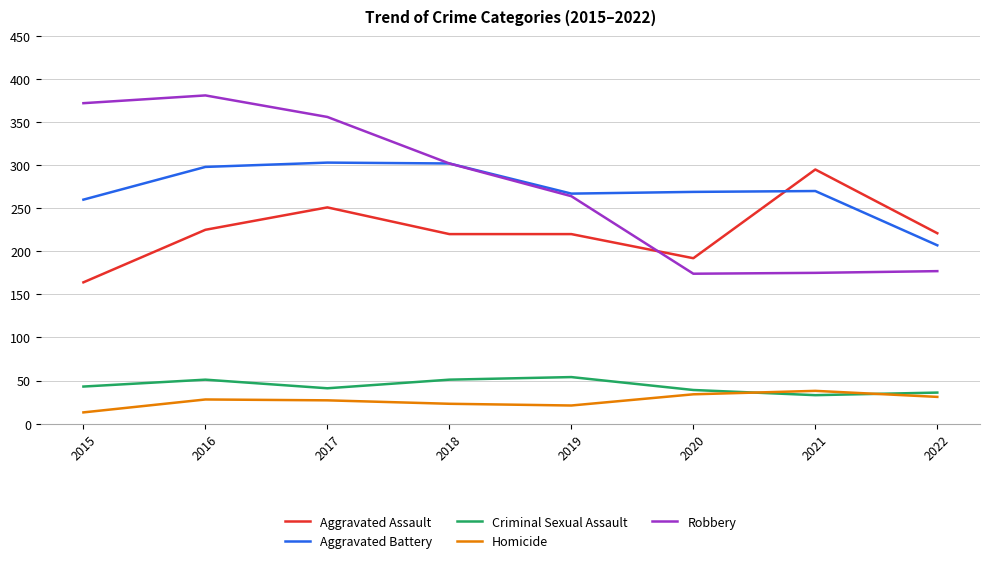

How many lines are shown in the chart?

5